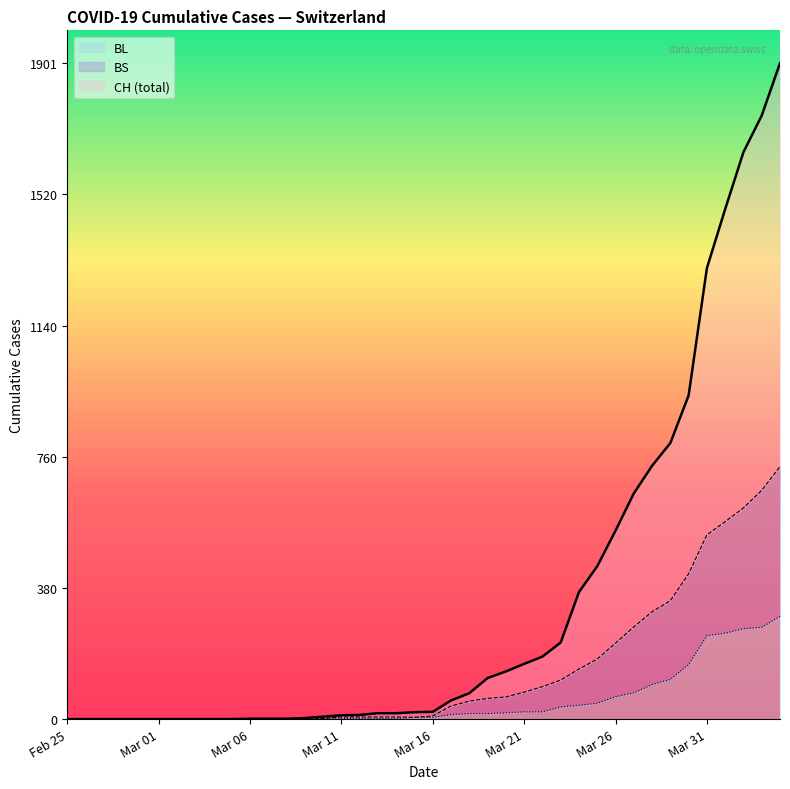

What are all the series names shown in the legend?

BL, BS, CH (total)